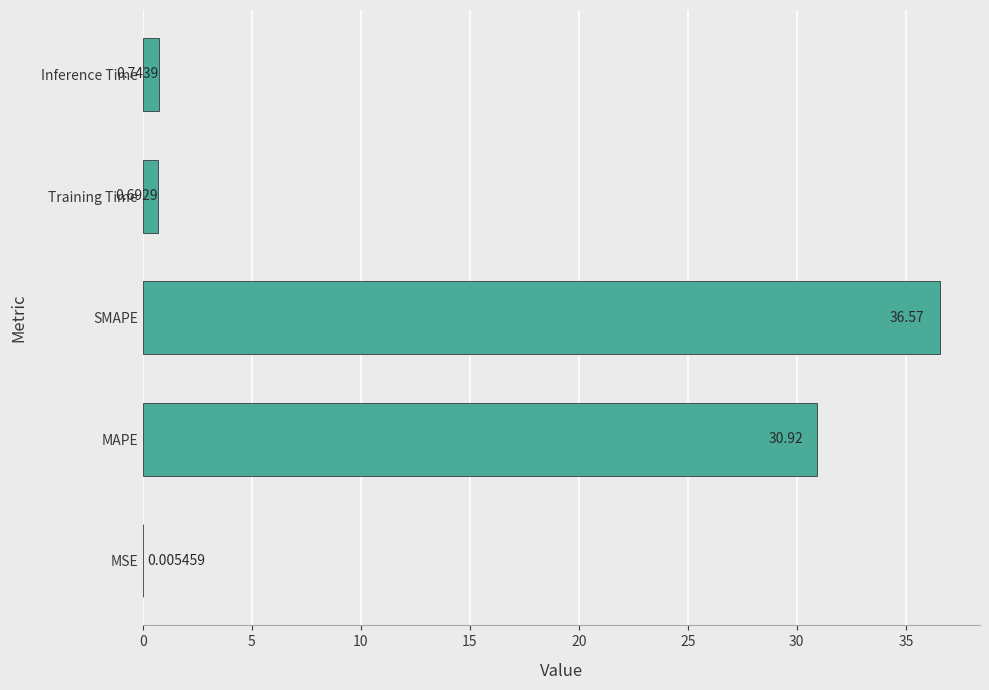

What is the sum of all values?

68.9